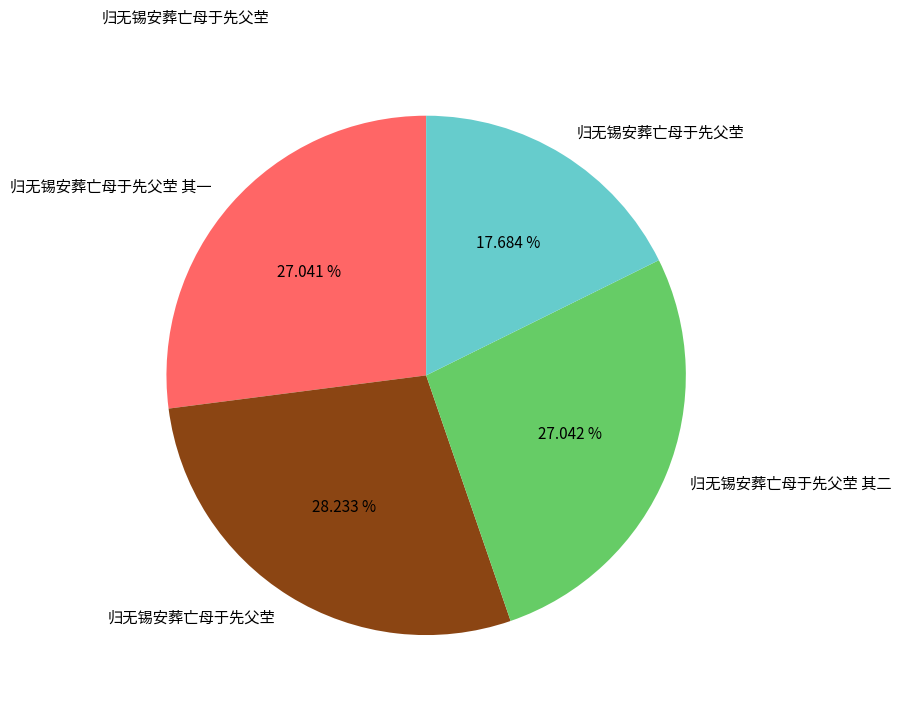

To the nearest percent, what is the difference between the largest and smallest slice percentages?

11%